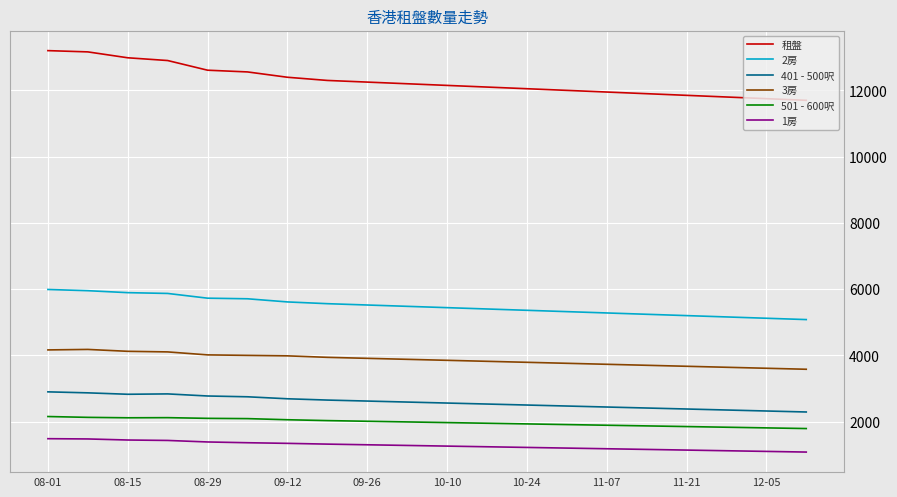

Rank the series by their maximum value, from lowest to highest.

1房, 501 - 600呎, 401 - 500呎, 3房, 2房, 租盤